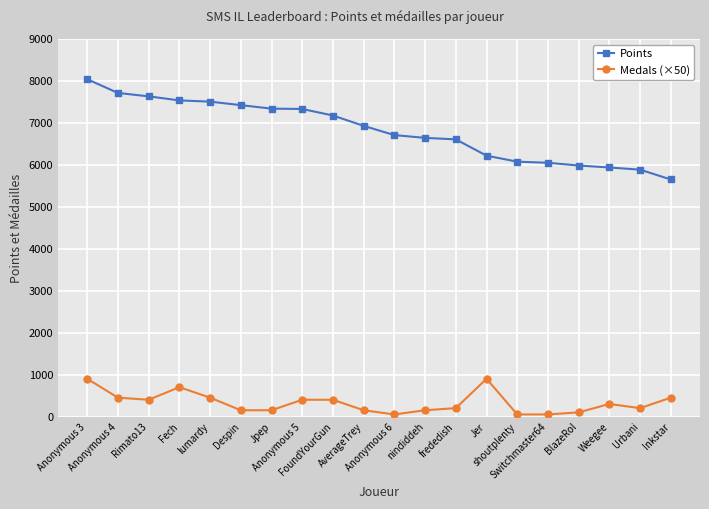

What is the label of the 2nd point from the right?

Urbani